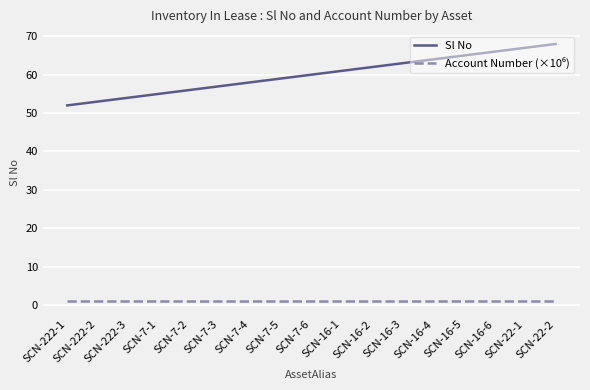

Which series has the largest total across all categories?

Sl No